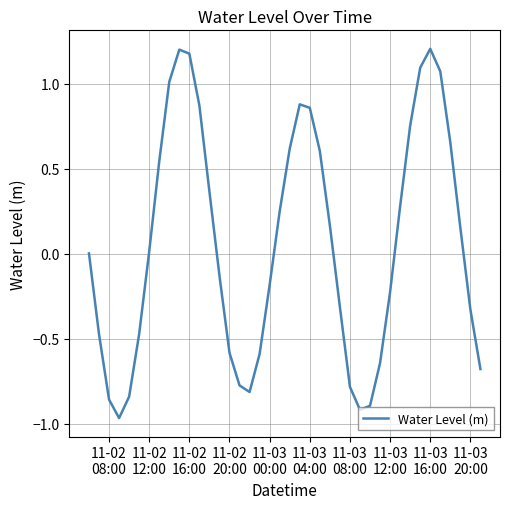

What is the maximum value shown in the chart?

1.2